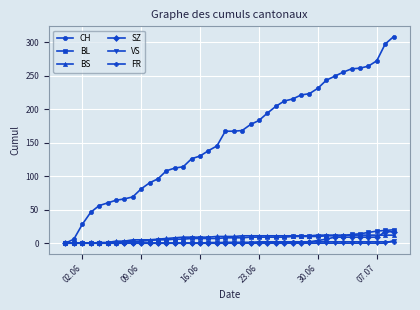

What is the maximum value shown in the chart?

308